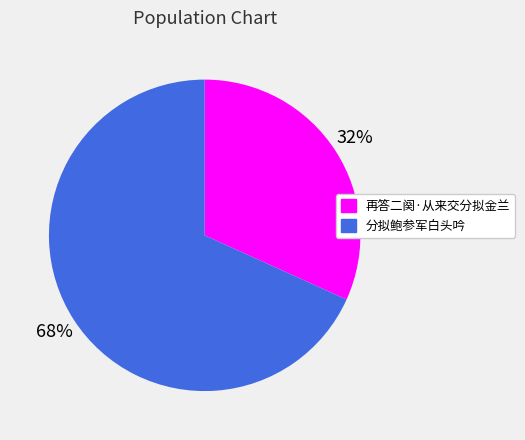

Which has a higher value, 再答二阕·从来交分拟金兰 or 分拟鲍参军白头吟?

分拟鲍参军白头吟